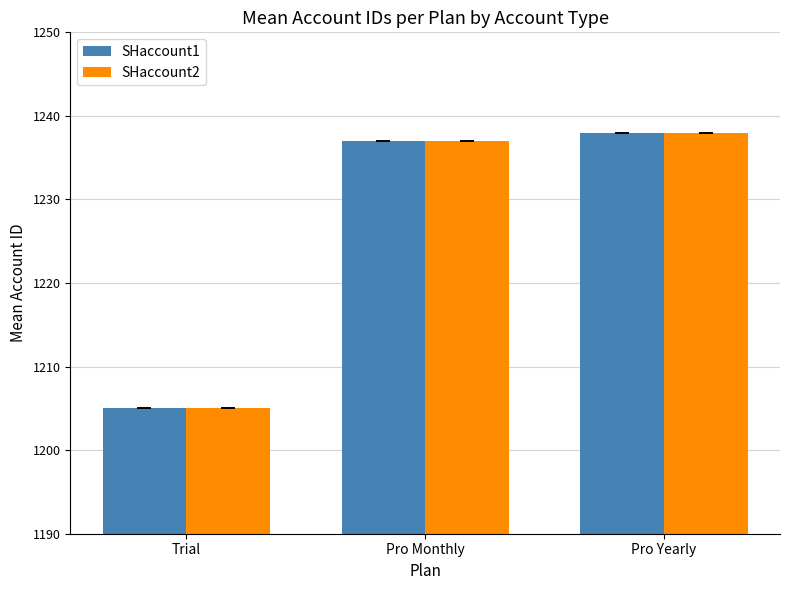

What is the average value of the SHaccount2 series?

1227